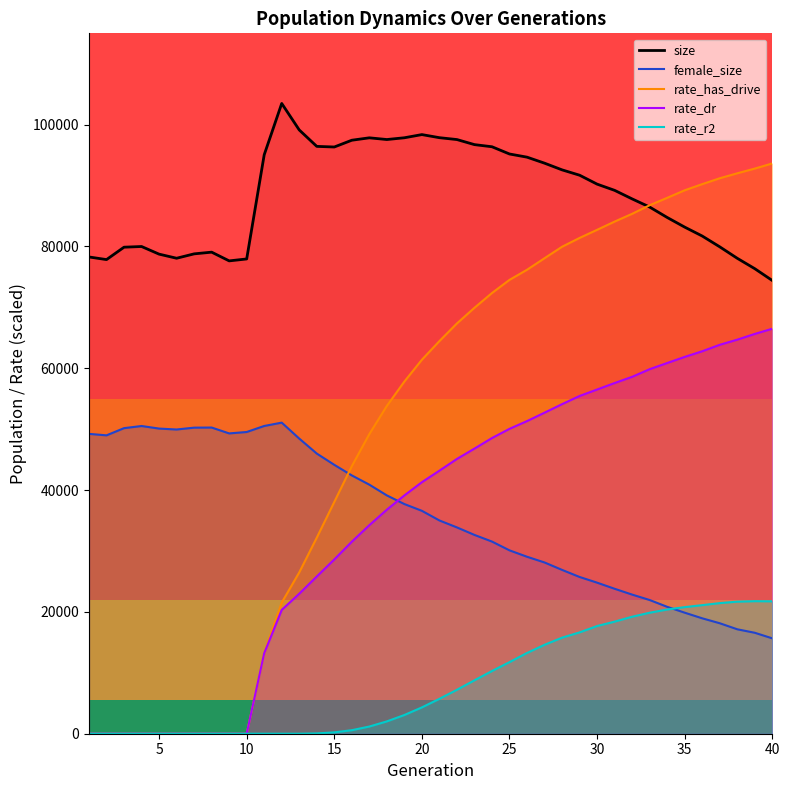

The female_size series shows 49311.0 at 9. True or false?

True